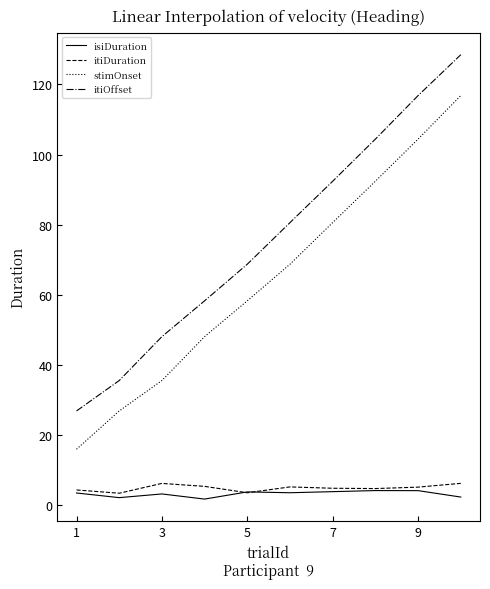

How many series are shown in this chart?

4